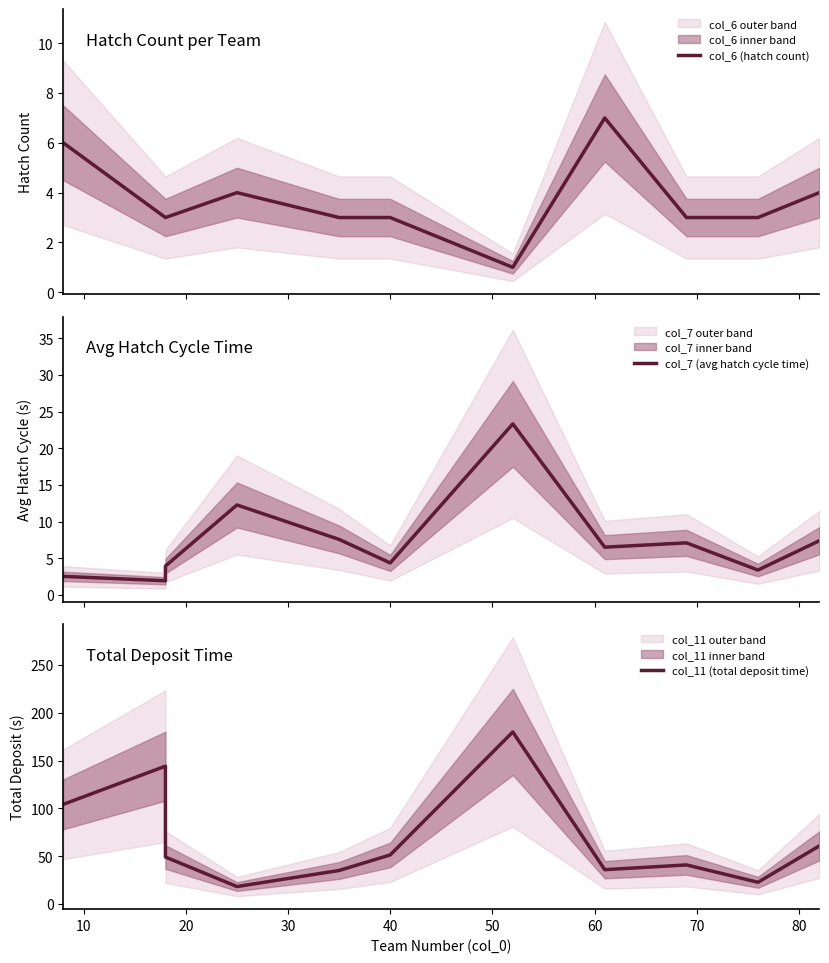

At how many categories does at least one series exceed 12?

11